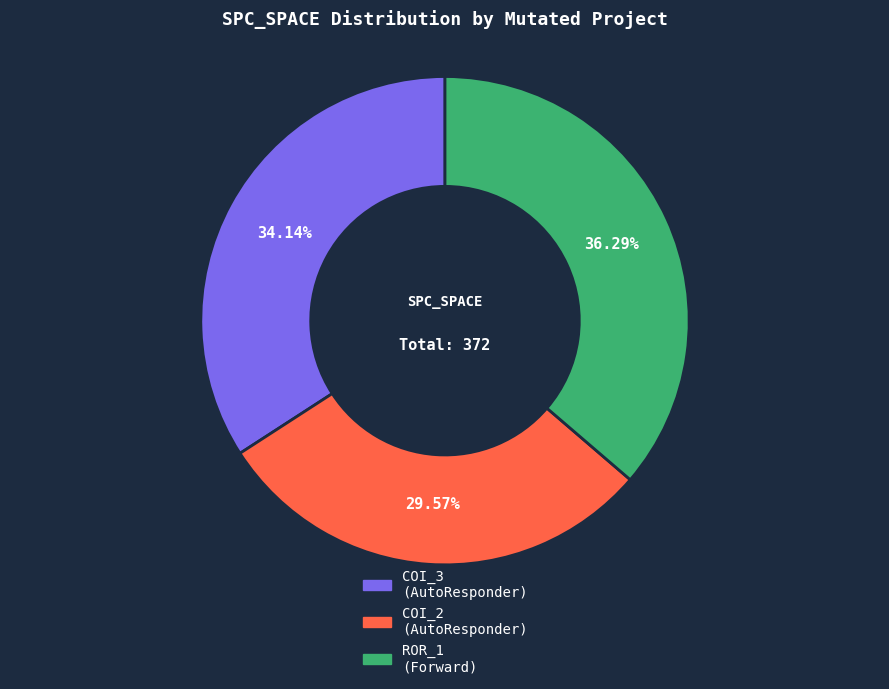

Is there any slice that represents more than half of the pie?

No